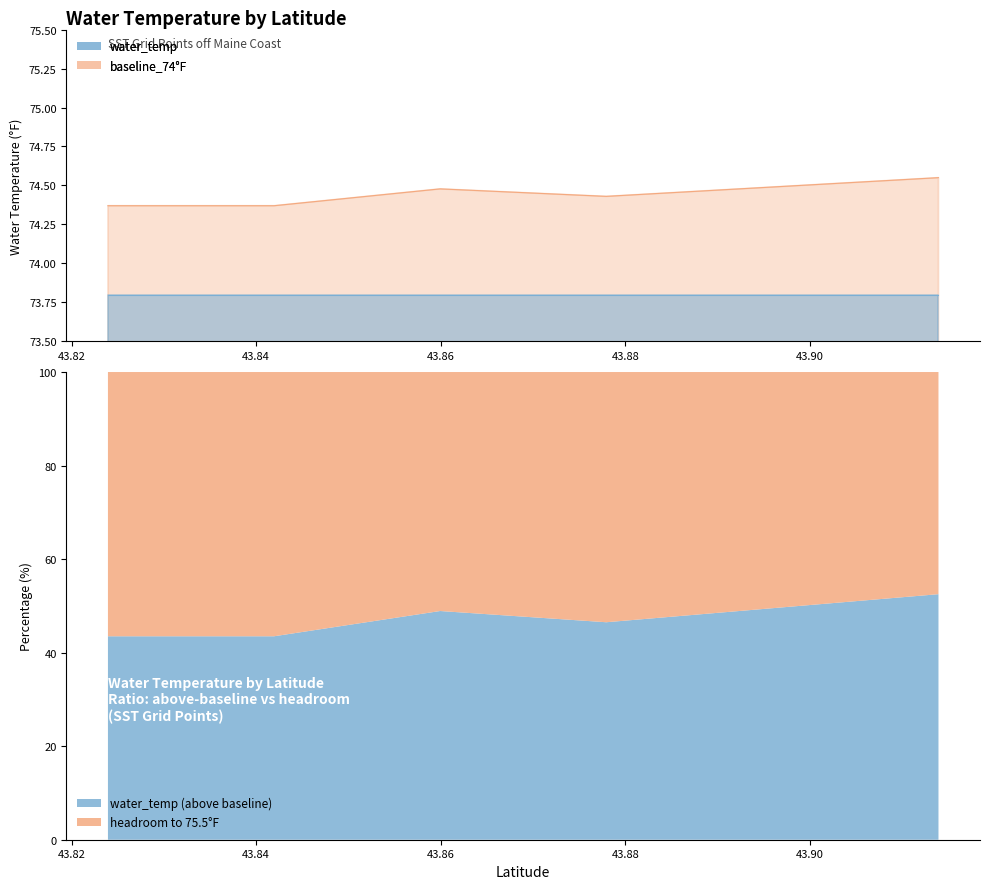

True or false: baseline_74°F and water_temp intersect in this chart.

False